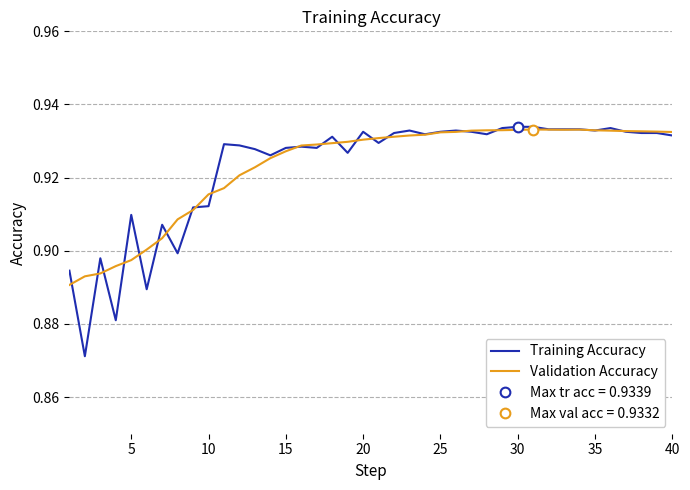

The value of Training Accuracy at 15 is 1.4. True or false?

False